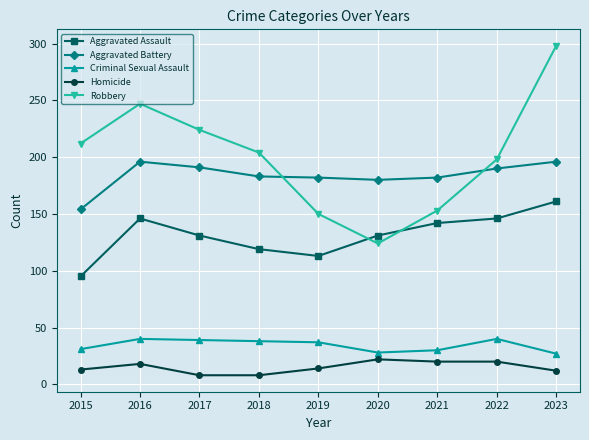

True or false: Aggravated Assault and Aggravated Battery intersect in this chart.

False